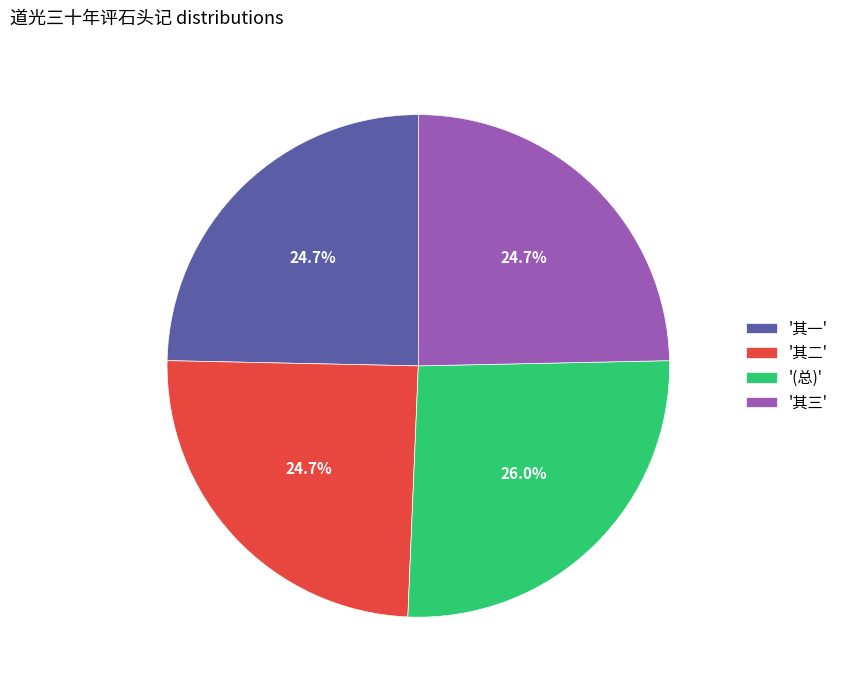

What portion of the pie excludes '(总)'?

74.0%